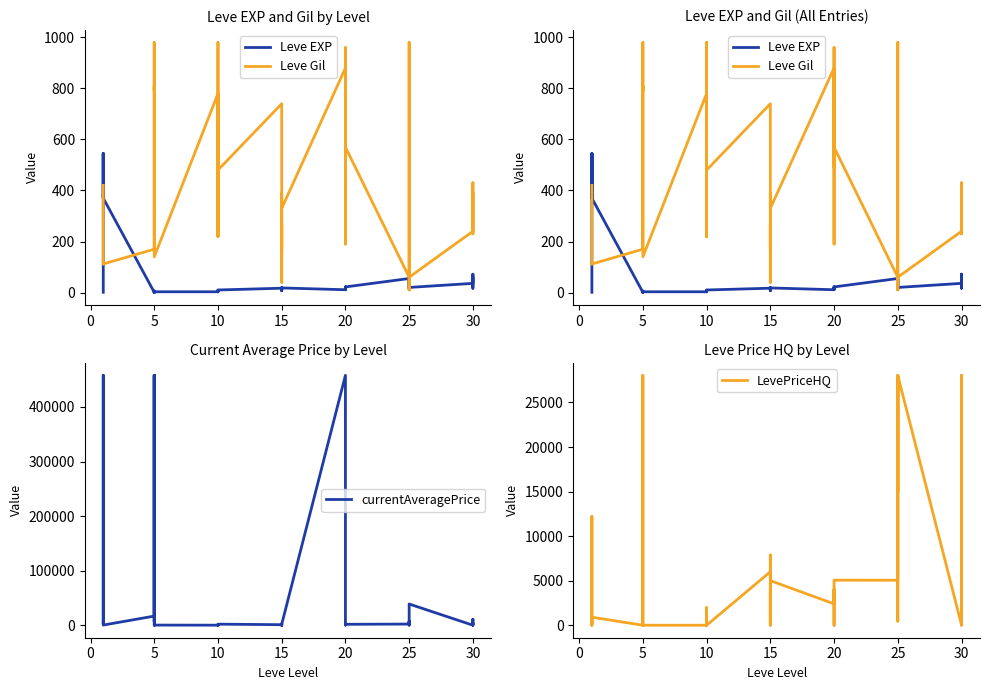

What is the sum of the Leve Gil values at 15 and 5?

550.0